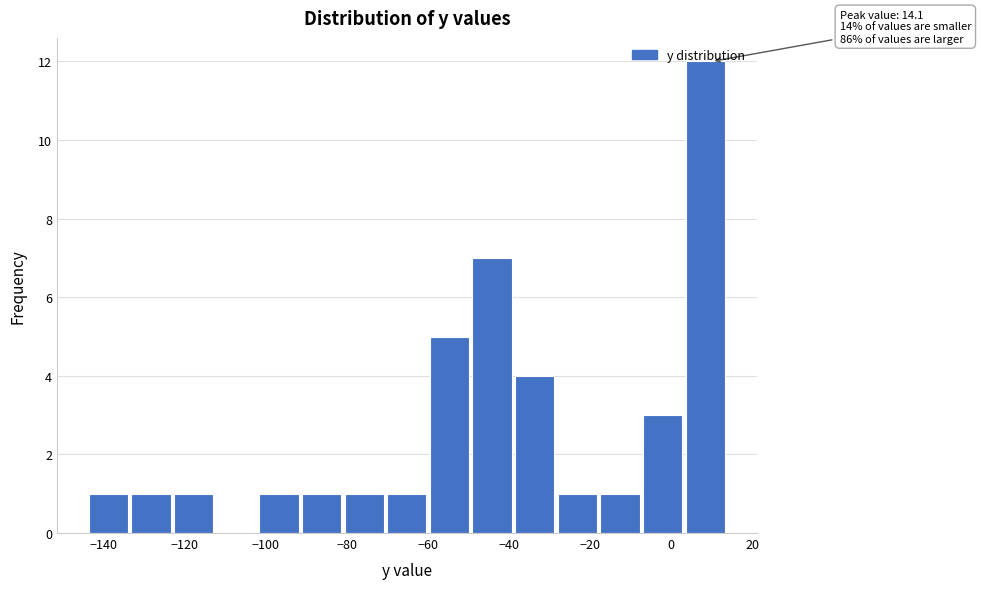

Which range on the x-axis has the tallest bar?

4 to 14